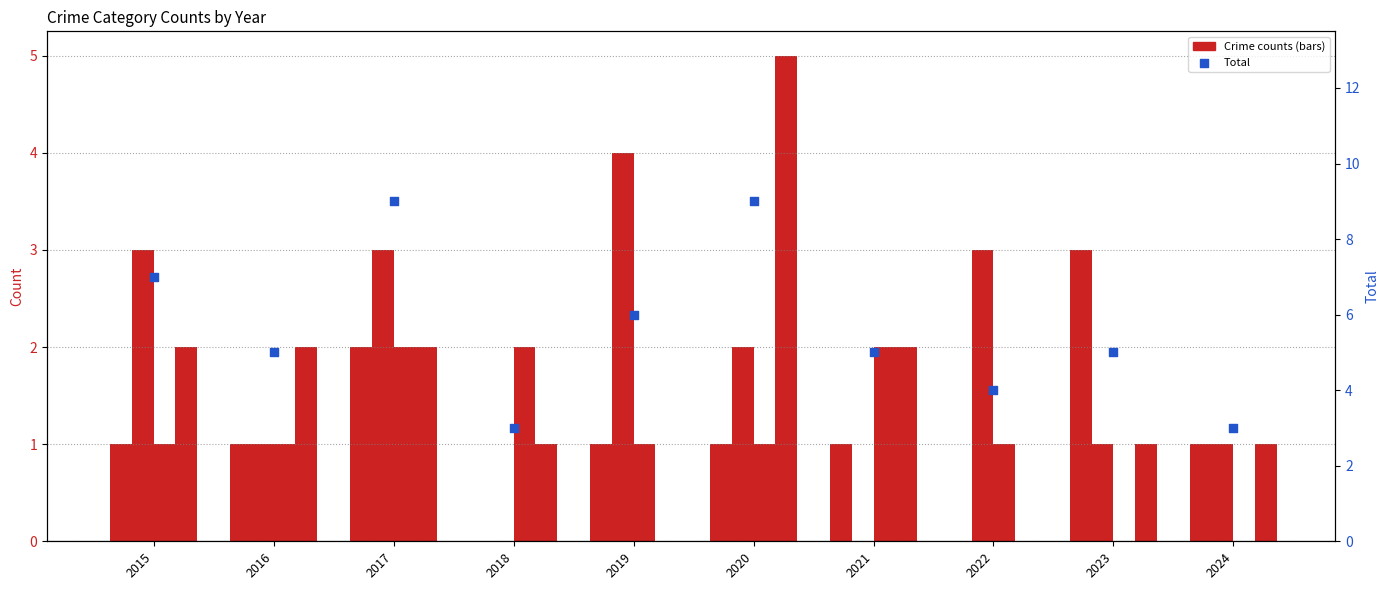

What is the change in value from 2015 to 2024?

-4